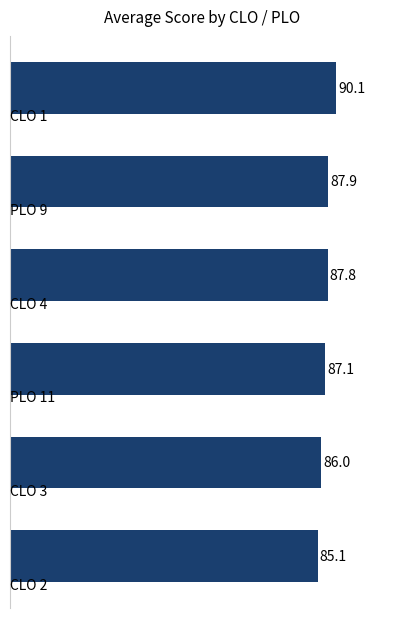

What is the difference between the second highest and second lowest values?

1.9